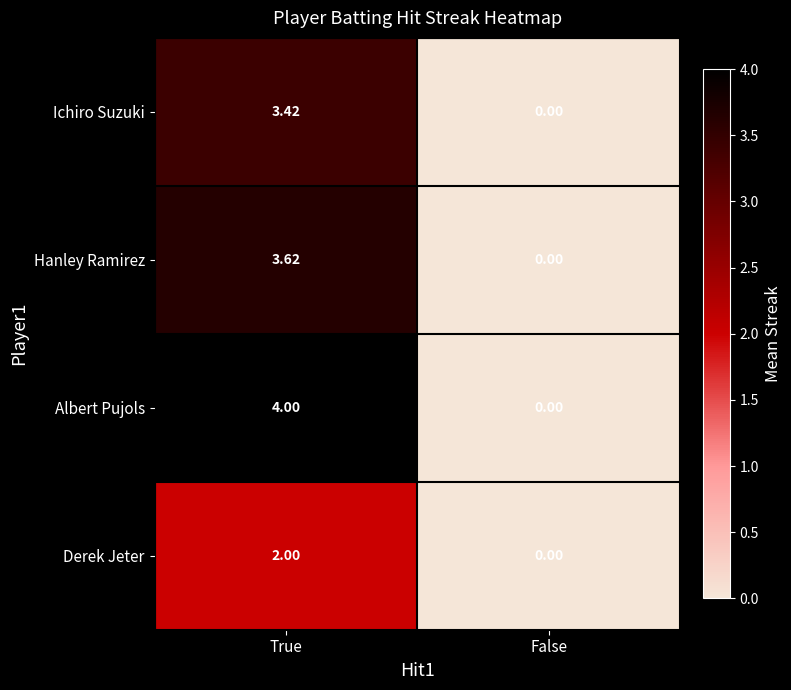

Which category has the highest value in the Ichiro Suzuki series?

True